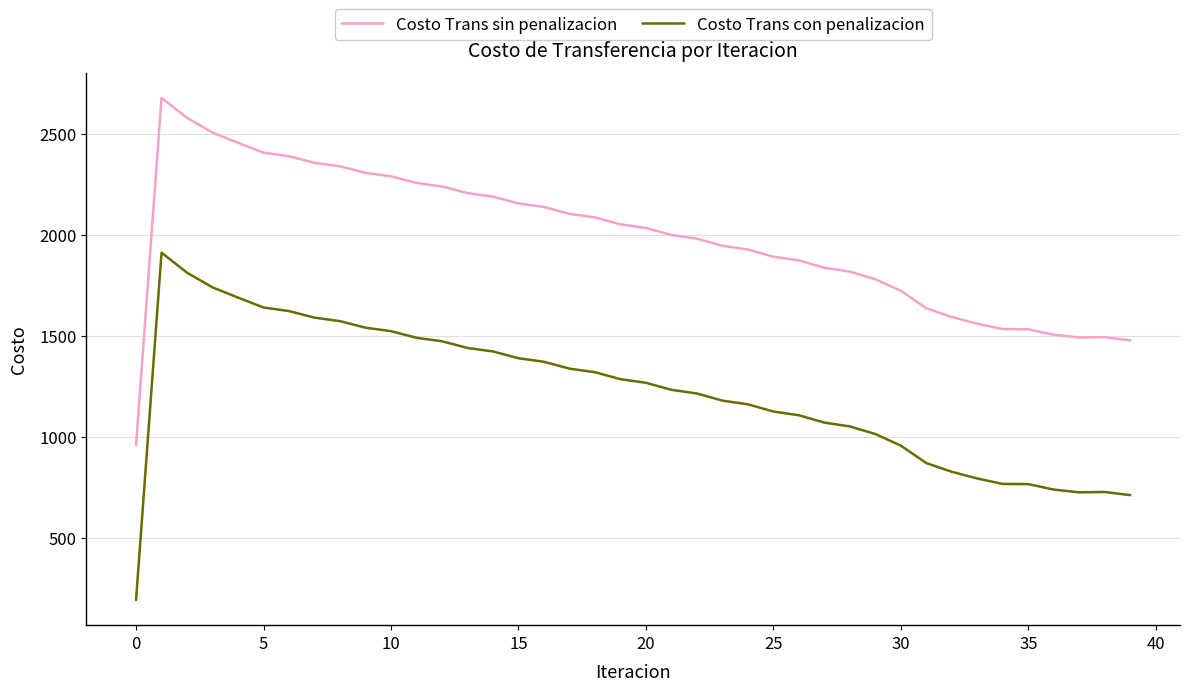

What is the average value of the Costo Trans con penalizacion series?

1216.8